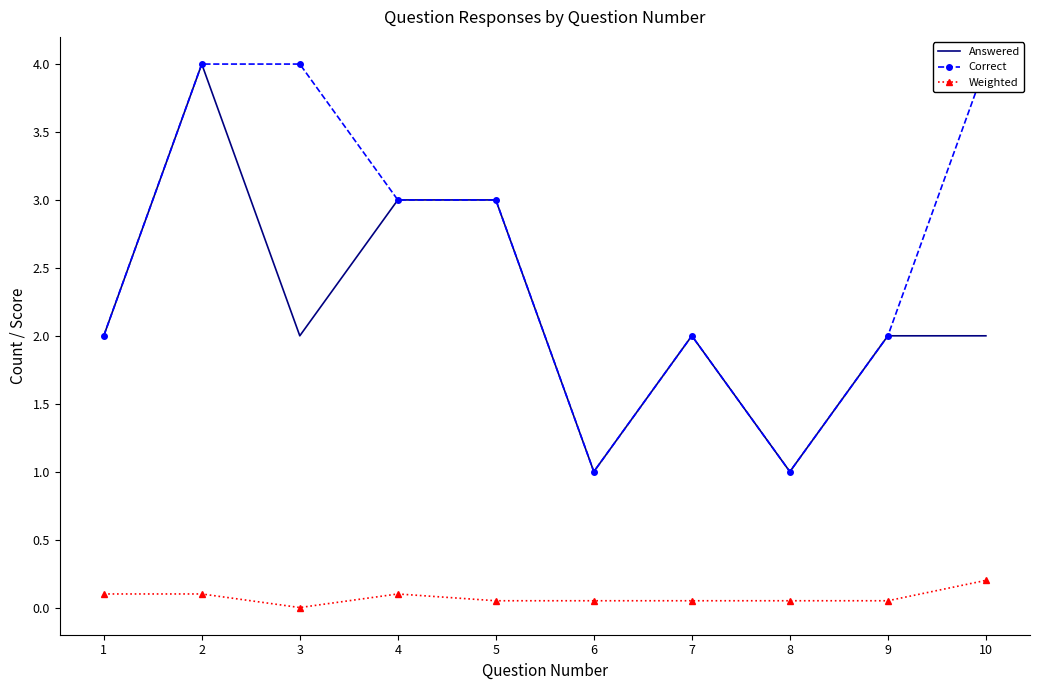

Reading left to right, what are all the values shown in this chart?

Answered: 1=2.0	2=4.0	3=2.0	4=3.0	5=3.0	6=1.0	7=2.0	8=1.0	9=2.0	10=2.0
Correct: 1=2.0	2=4.0	3=4.0	4=3.0	5=3.0	6=1.0	7=2.0	8=1.0	9=2.0	10=4.0
Weighted: 1=0.1	2=0.1	3=0.0	4=0.1	5=0.1	6=0.1	7=0.1	8=0.1	9=0.1	10=0.2